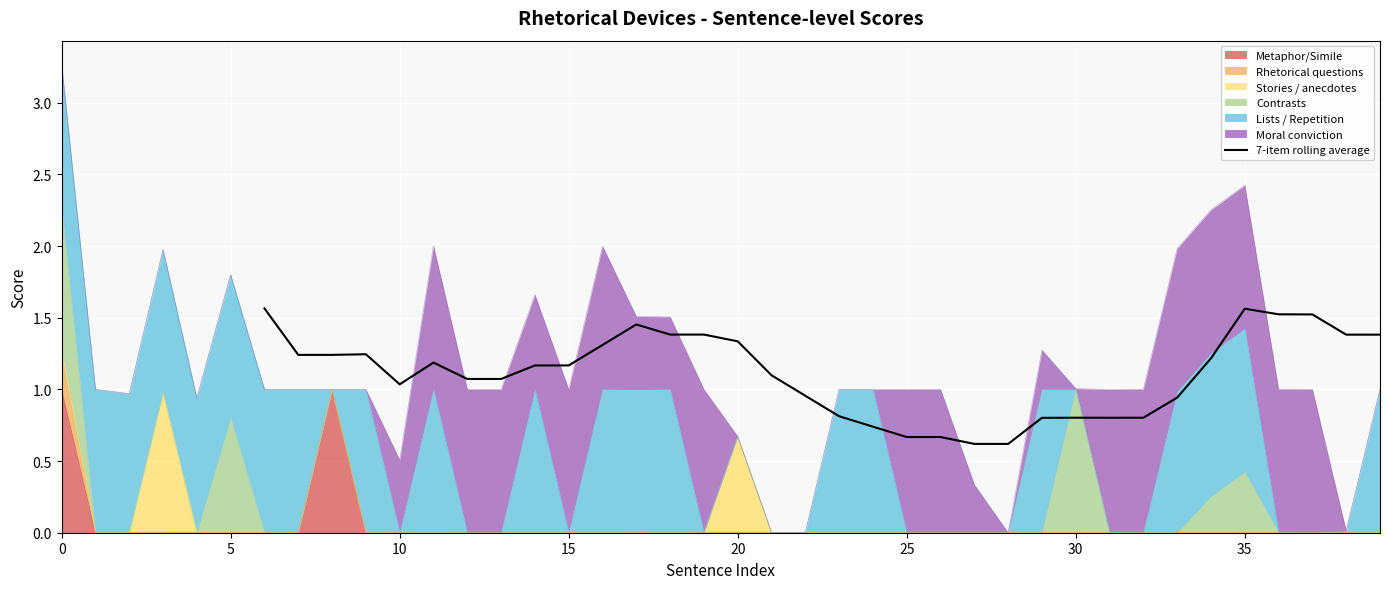

True or false: 7-item rolling average has a value of 1.5 at 10.

False